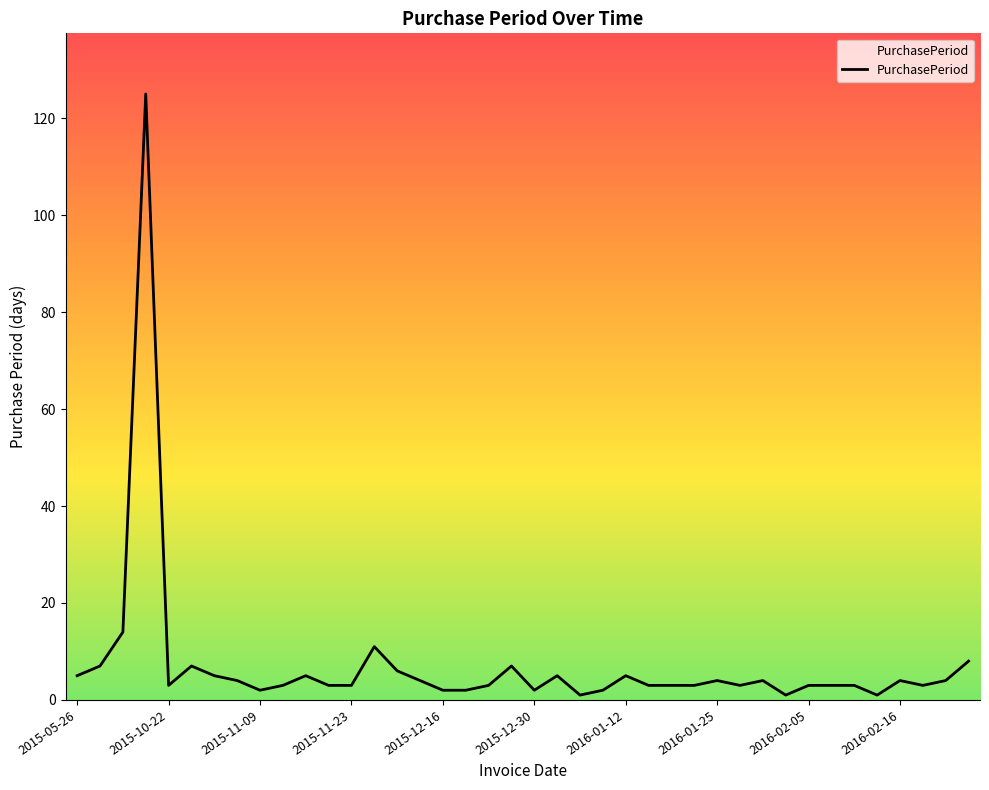

How many categories are shown in the chart?

40